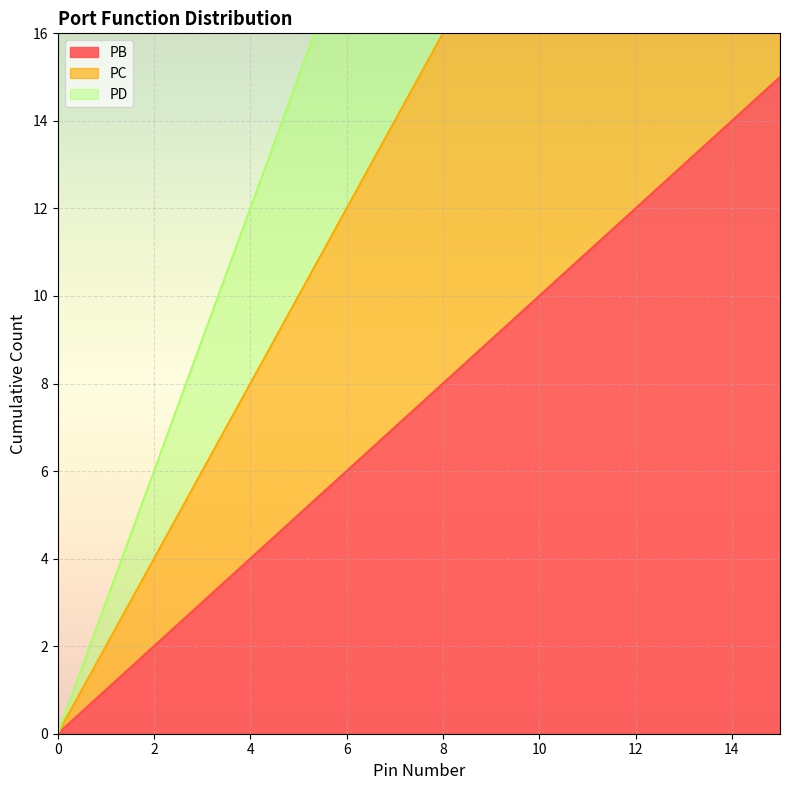

What is the value of the PC point at the 14th from the left?

26